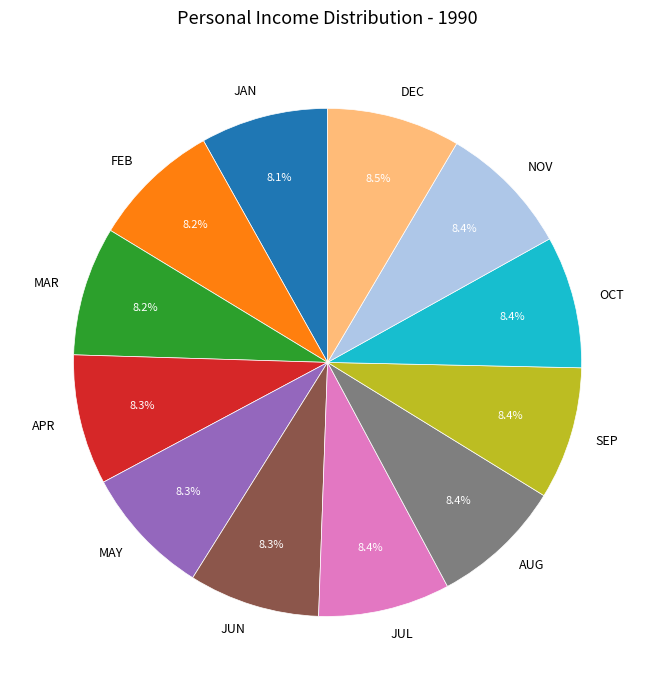

What is the total percentage of APR and AUG?

16.7%